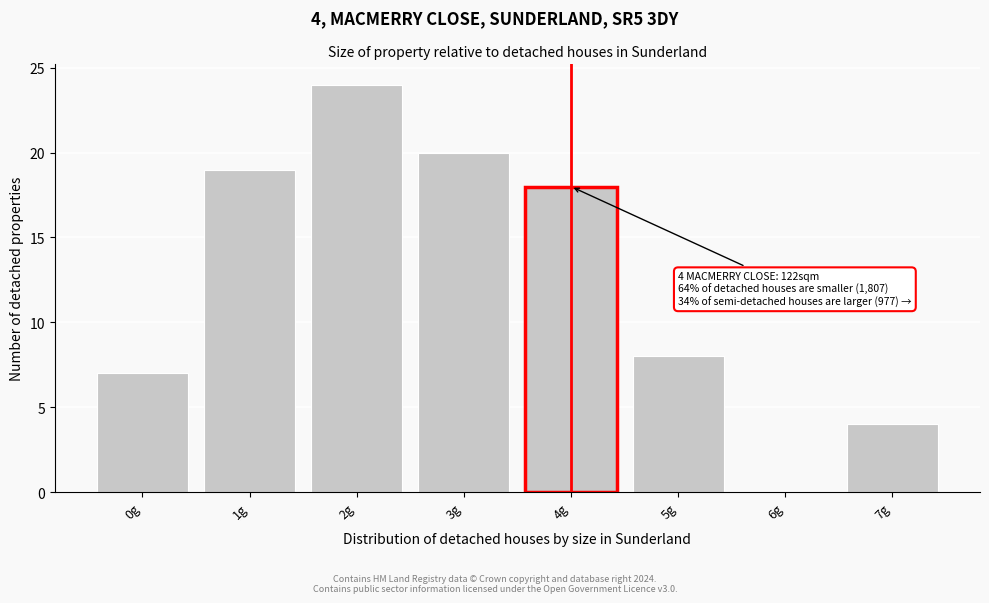

Reading right to left, transcribe all the data shown in this chart.

7g=4	6g=0	5g=8	4g=18	3g=20	2g=24	1g=19	0g=7